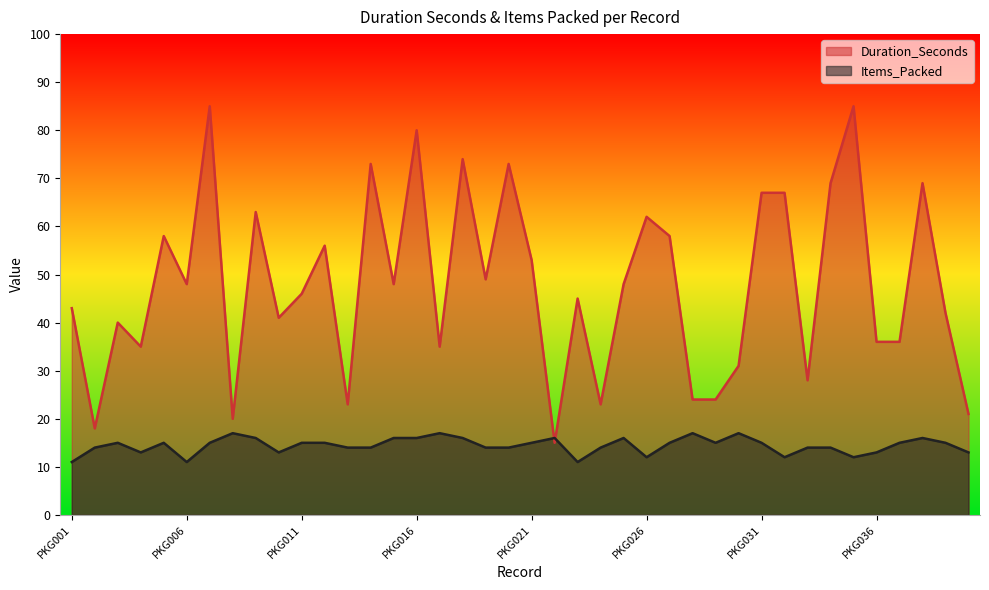

How many interior local peaks does the Items_Packed series have?

9